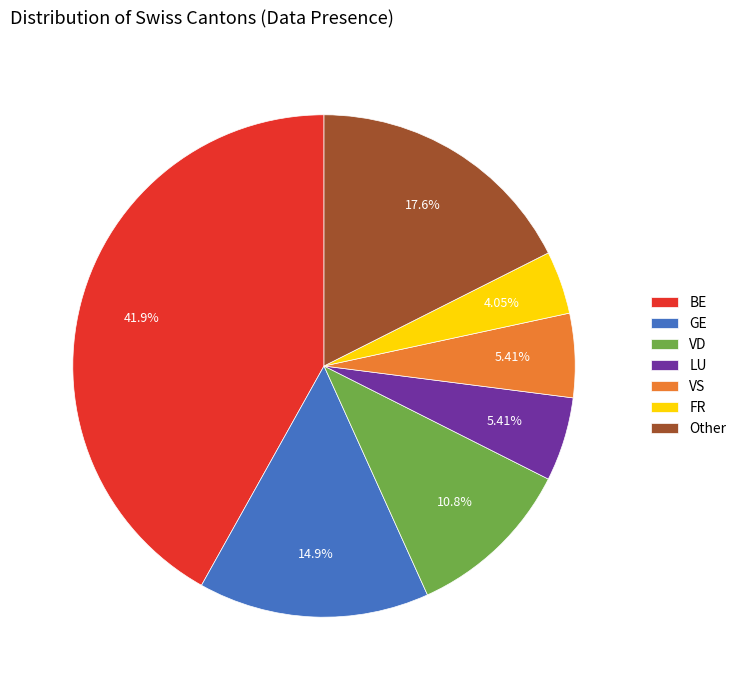

Combined, do VS and LU account for over 50%?

No